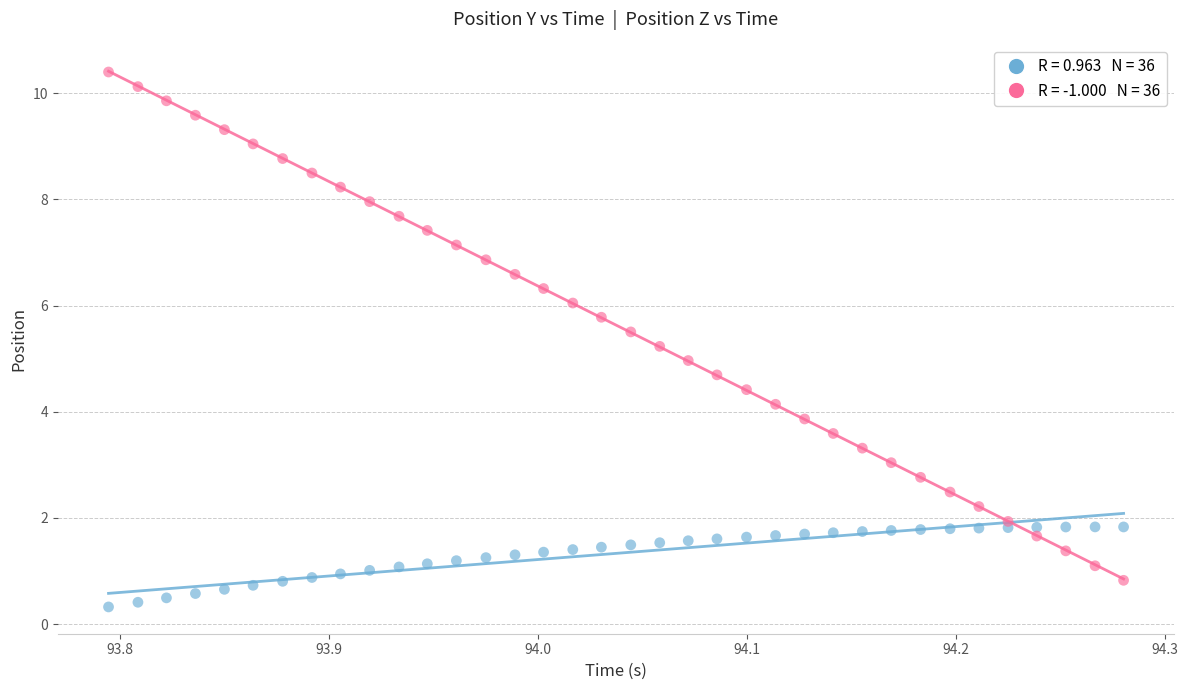

Across all data points, what is the range of X values (max minus min)?

0.5